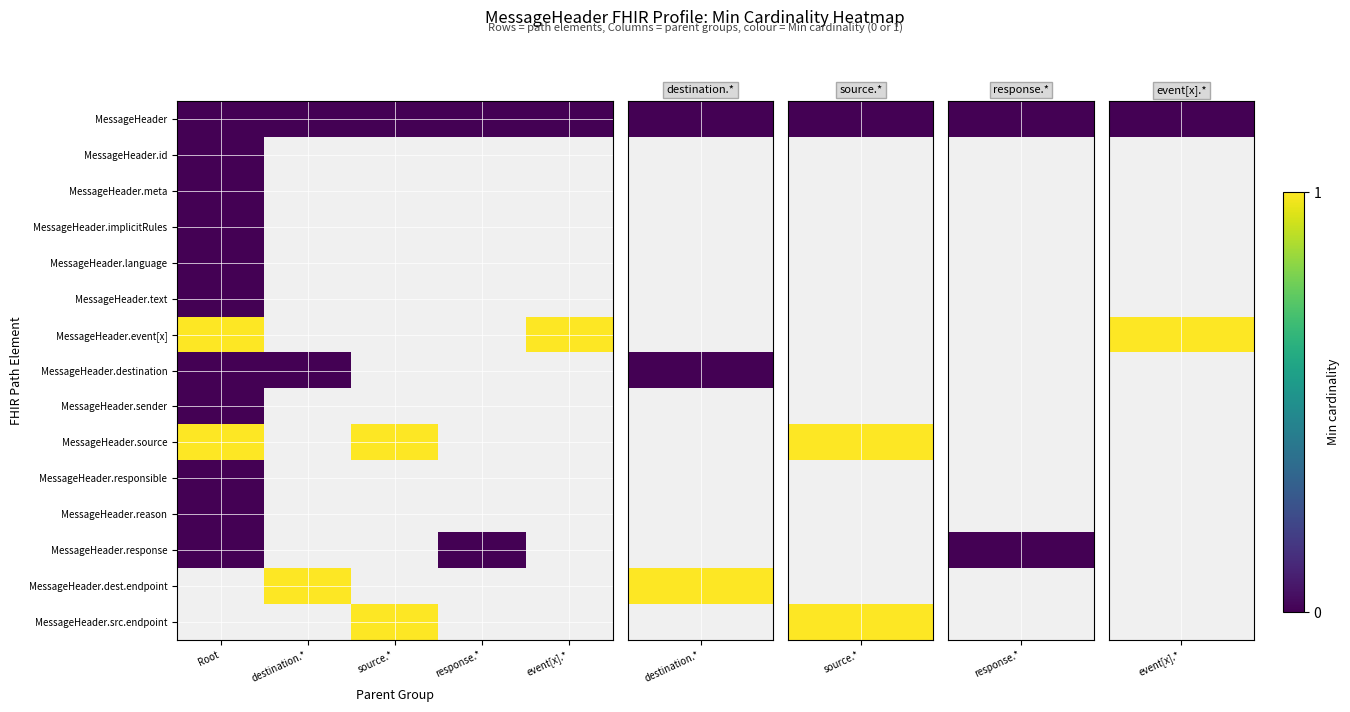

Count the number of data series in this chart.

15